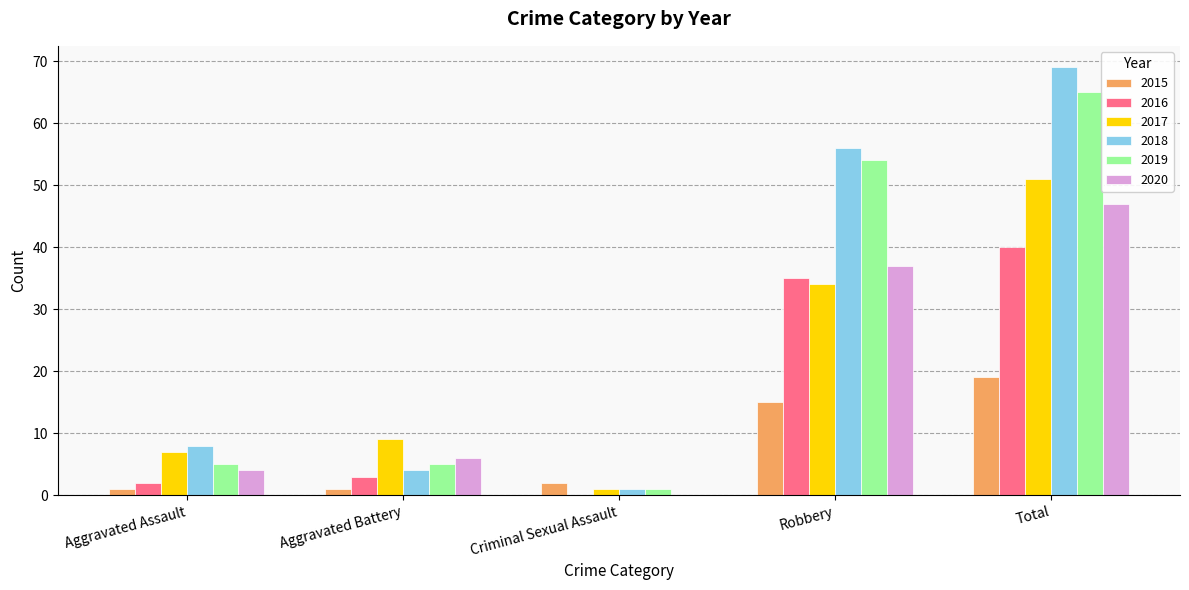

What are all the series names shown in the legend?

2015, 2016, 2017, 2018, 2019, 2020